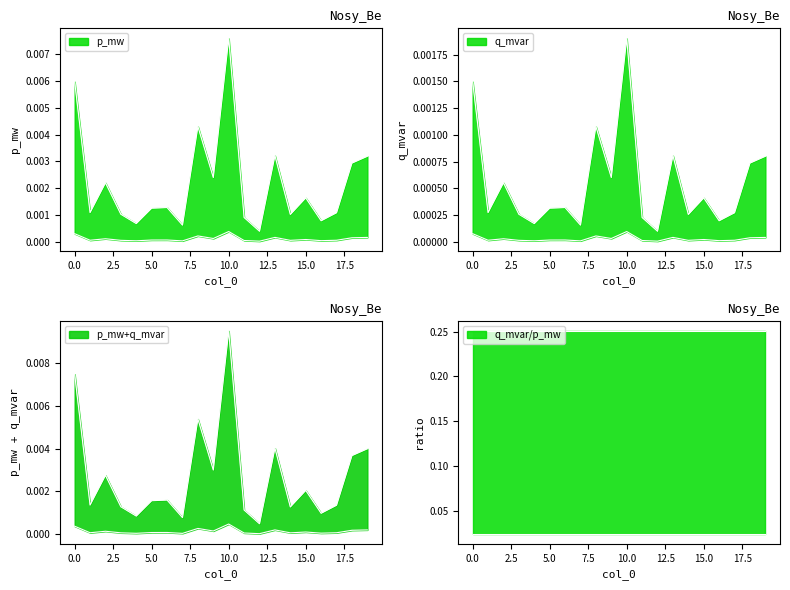

Is the value of q_mvar at 0 greater than the value of p_mw at 0?

No